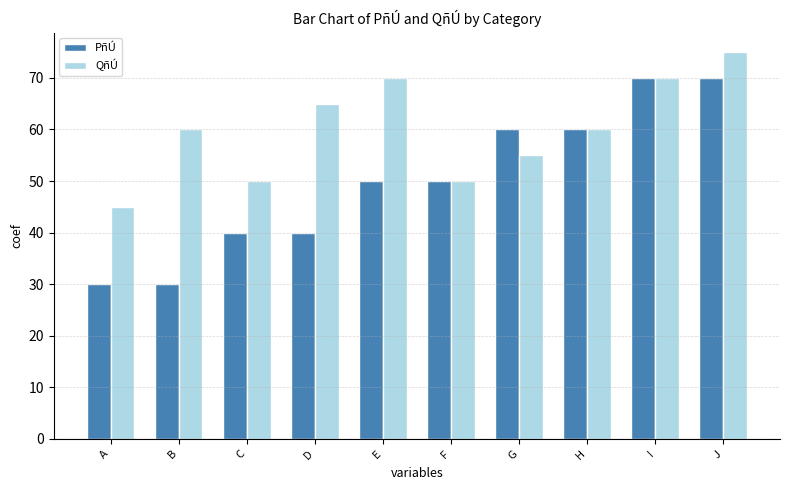

What is the value of the PñÚ bar at the 4th from the left?

40